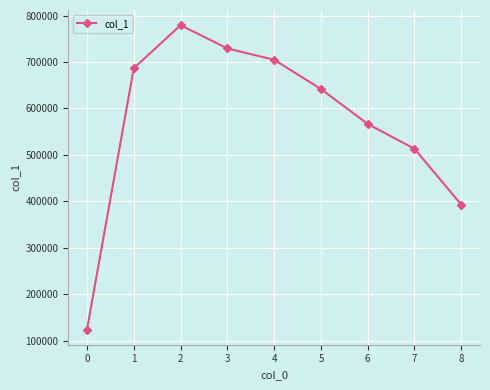

Reading left to right, what are all the values shown in this chart?

0=123736	1=686439	2=779092	3=729056	4=704693	5=641735	6=566442	7=512927	8=392547